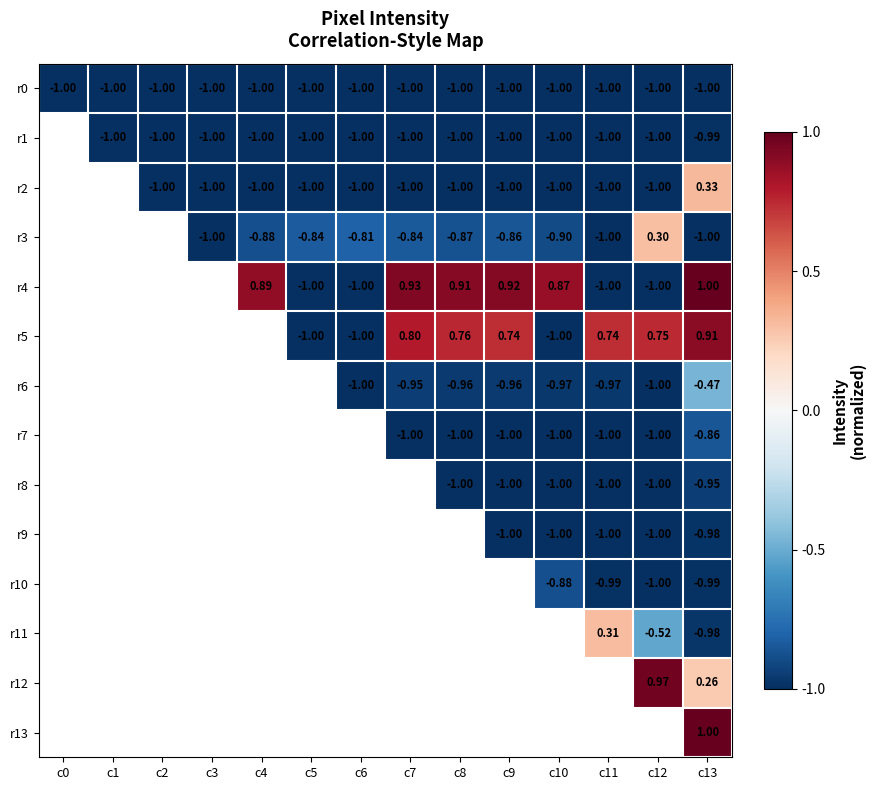

Is the value of r1 at c13 greater than the value of r11 at c13?

No